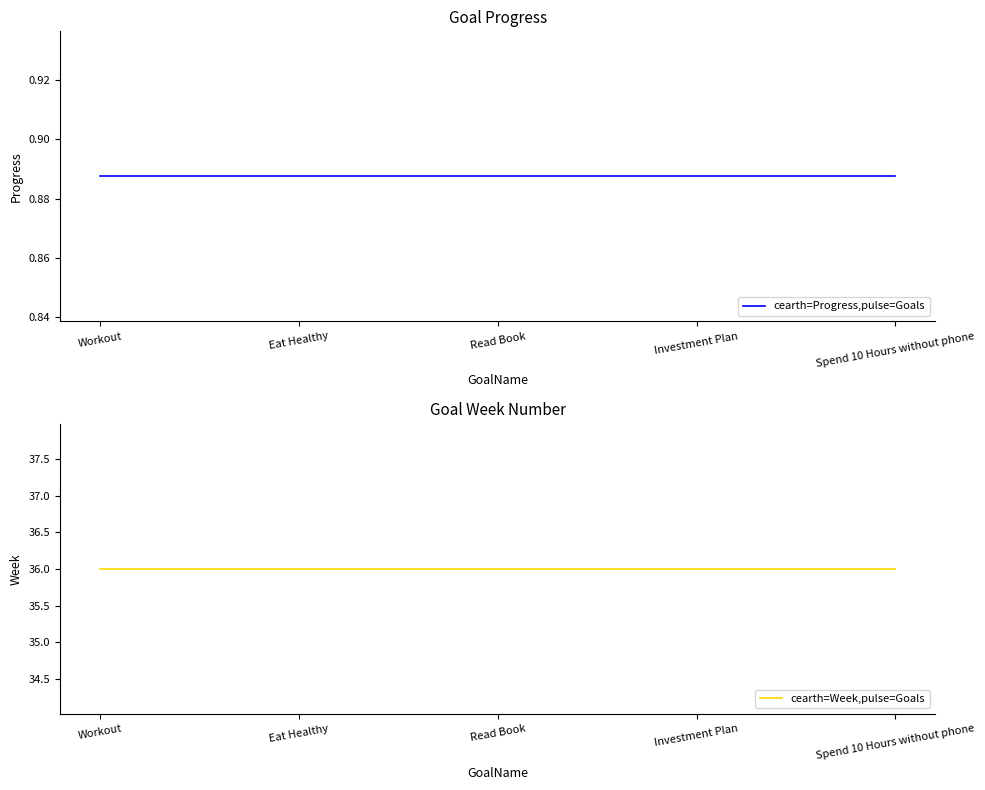

Which category has the lowest value in the cearth=Week,pulse=Goals series?

Workout